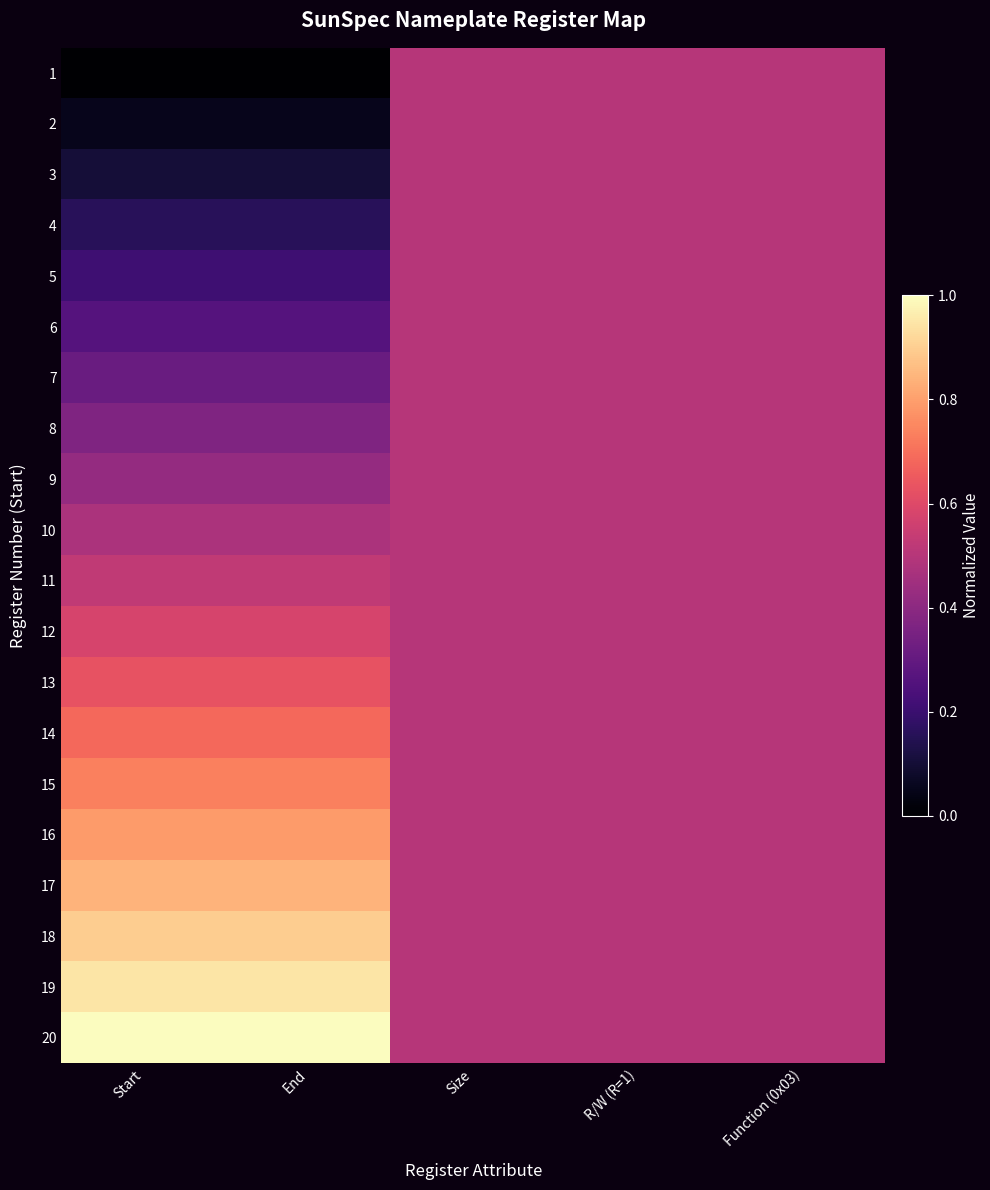

At how many categories does at least one series exceed 0?

5